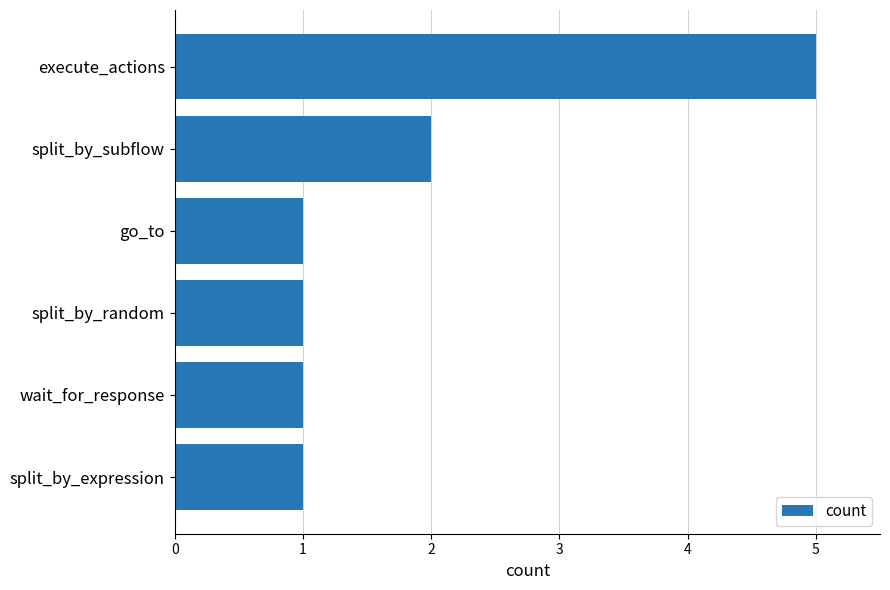

Are the bars horizontal?

Yes